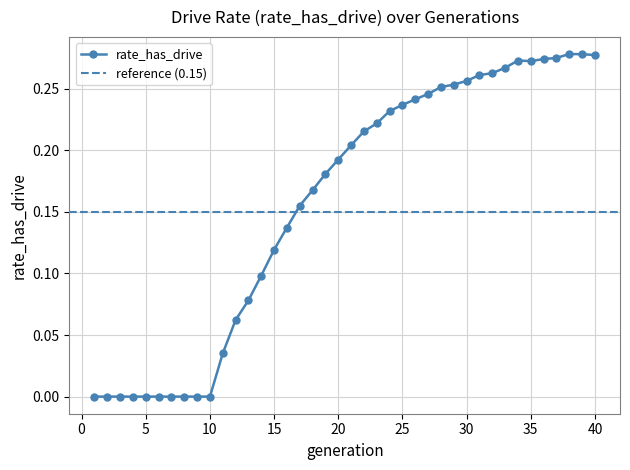

Reading left to right, list all the values displayed in this chart.

1=0.0	2=0.0	3=0.0	4=0.0	5=0.0	6=0.0	7=0.0	8=0.0	9=0.0	10=0.0	11=0.0	12=0.1	13=0.1	14=0.1	15=0.1	16=0.1	17=0.2	18=0.2	19=0.2	20=0.2	21=0.2	22=0.2	23=0.2	24=0.2	25=0.2	26=0.2	27=0.2	28=0.3	29=0.3	30=0.3	31=0.3	32=0.3	33=0.3	34=0.3	35=0.3	36=0.3	37=0.3	38=0.3	39=0.3	40=0.3